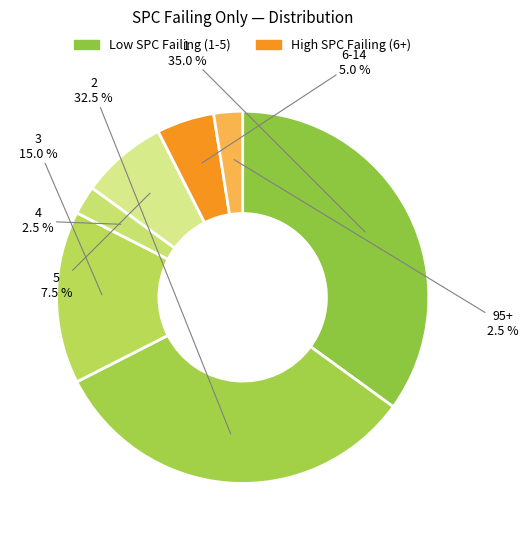

Count the number of slices in the pie.

7